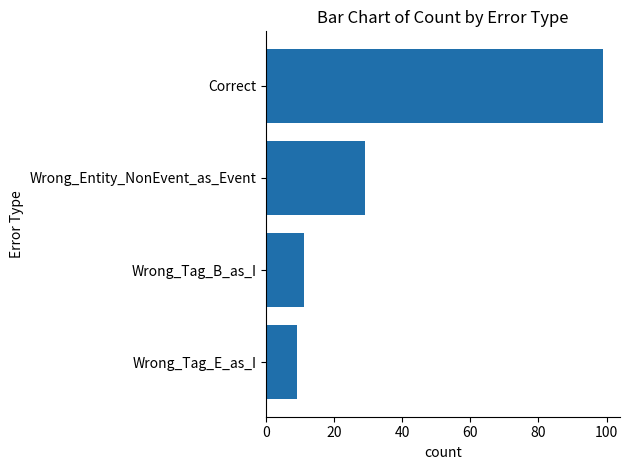

Where is the data nearest to the value 54?

Wrong_Entity_NonEvent_as_Event